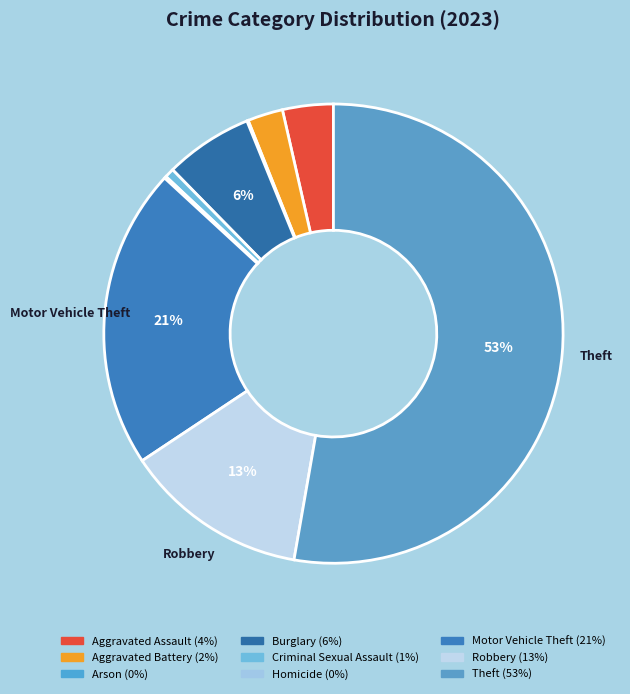

What is the majority slice?

Theft